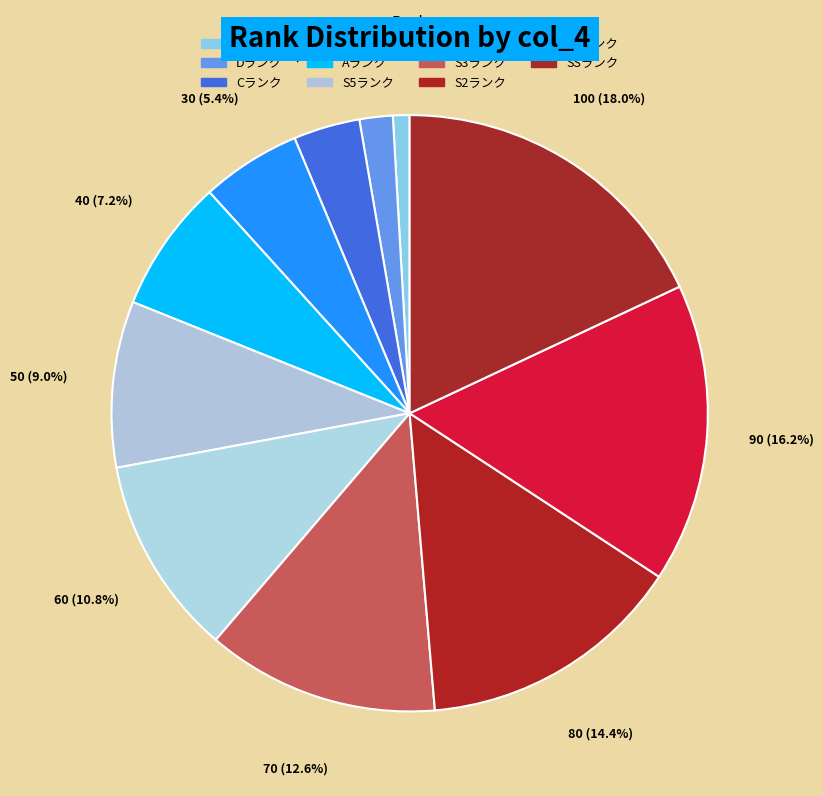

To the nearest percent, what percentage of the pie is Cランク?

4%